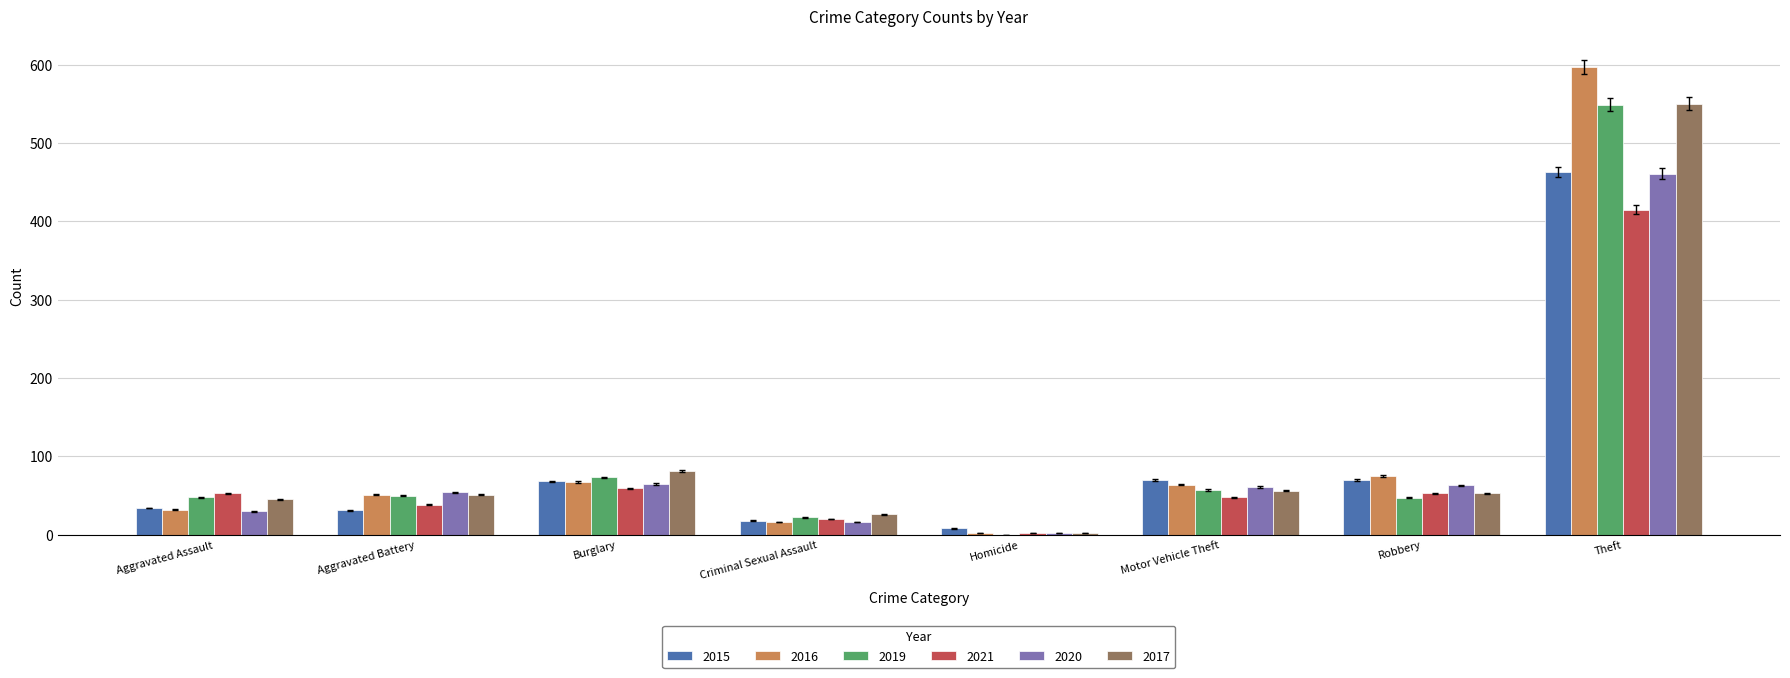

Which series changed the most between Aggravated Battery and Motor Vehicle Theft?

2015